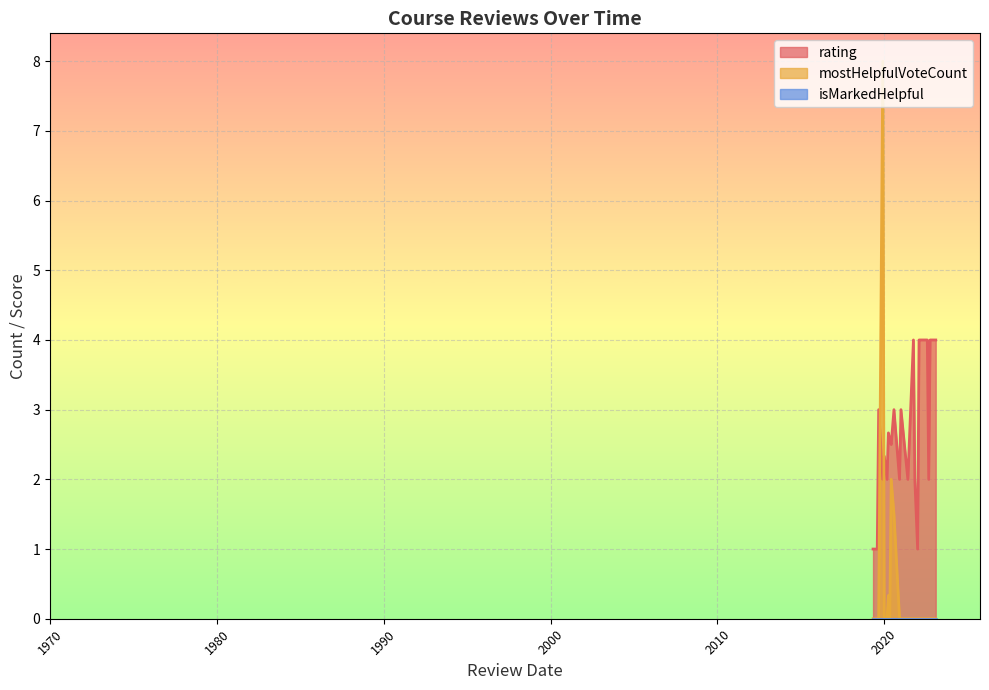

Which series has the largest total across all categories?

rating